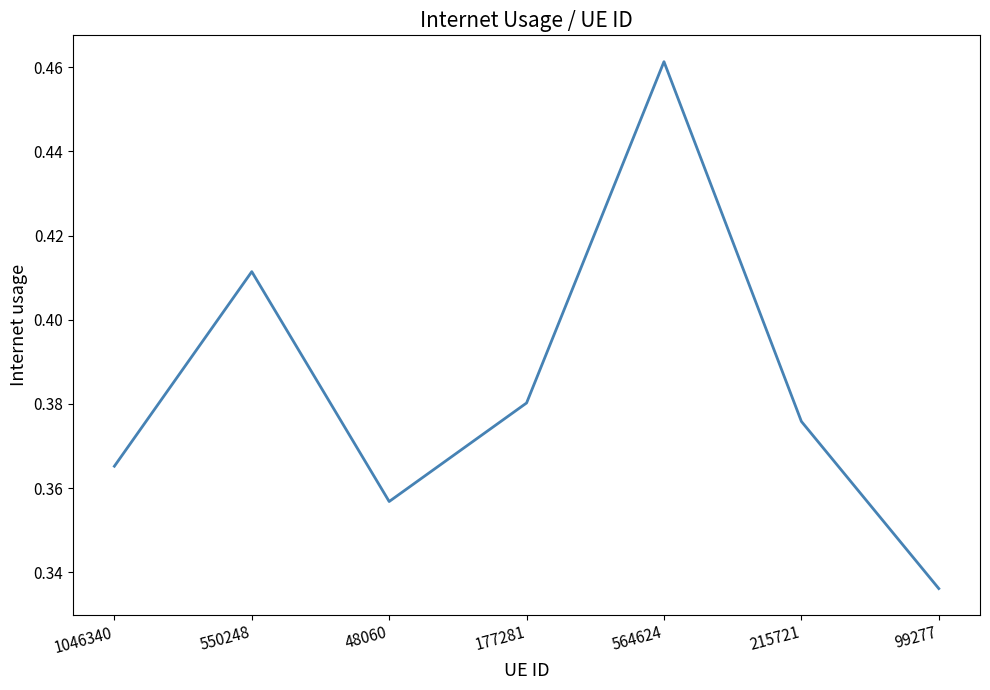

Rank the categories by value from highest to lowest.

564624, 550248, 177281, 215721, 1046340, 48060, 99277